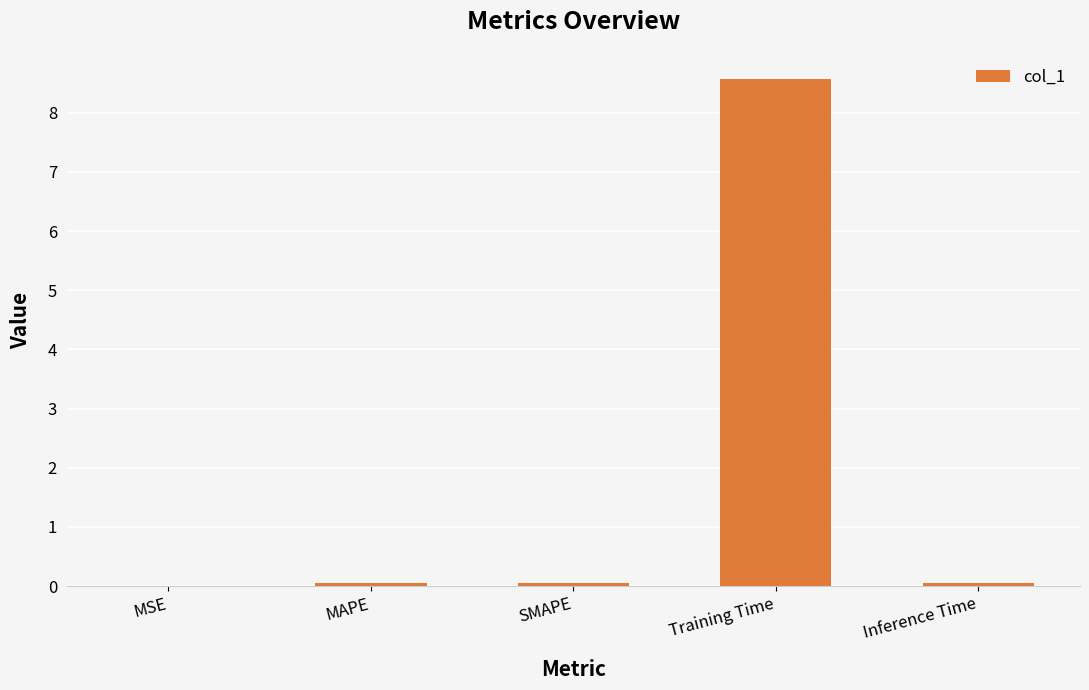

What is the difference between the values at MSE and Training Time?

8.6